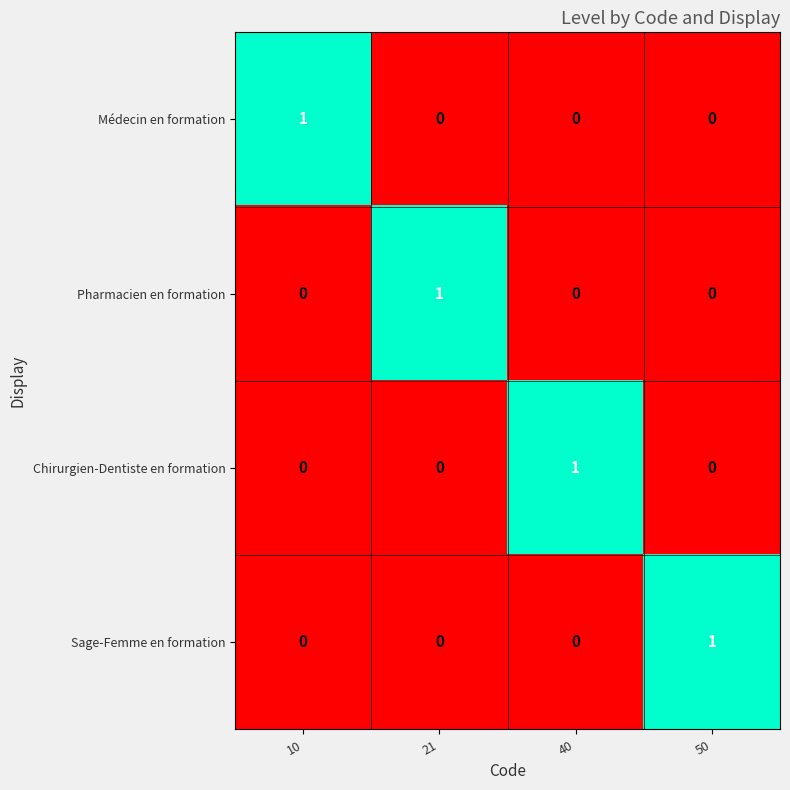

How many Sage-Femme en formation values are between 0 and 1?

4